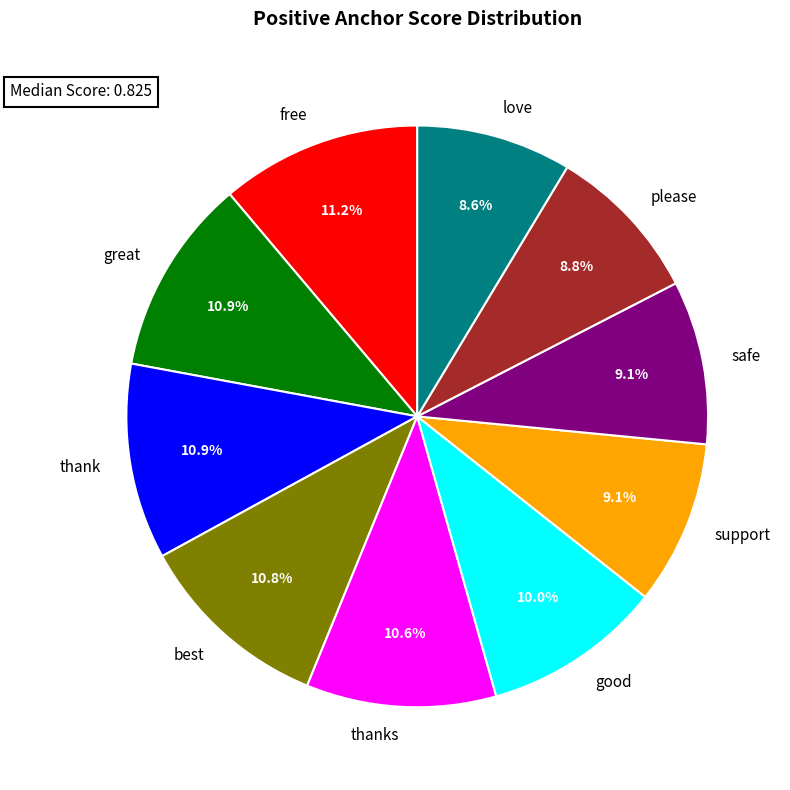

Does any single category account for the majority?

No